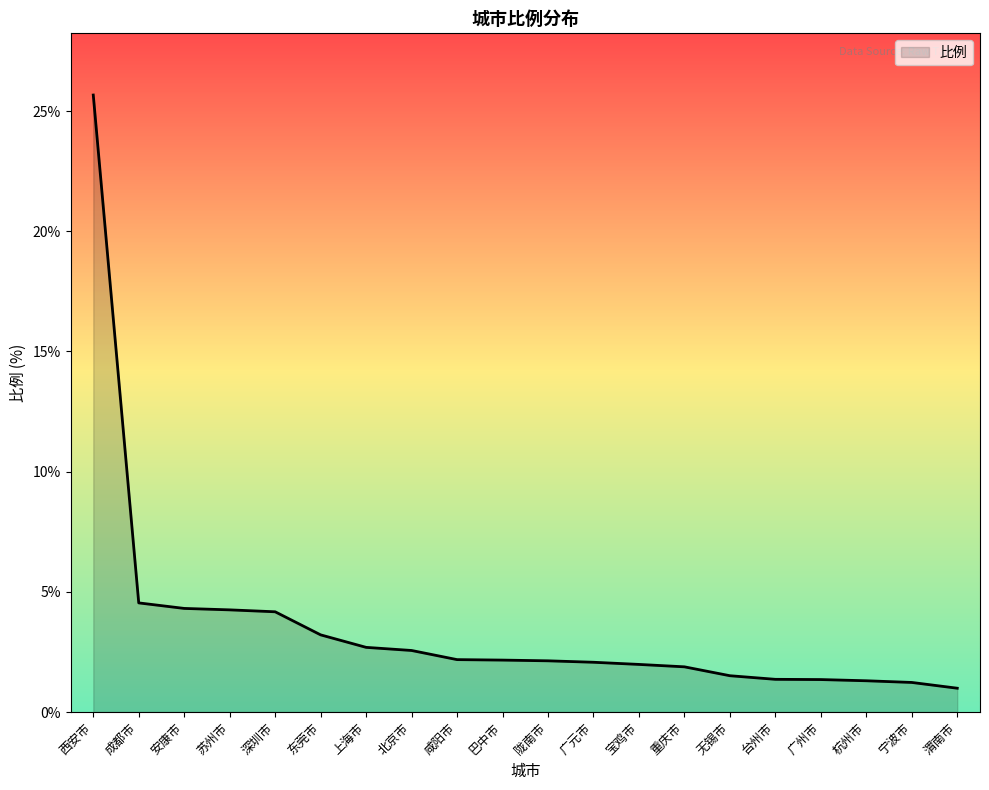

The value at 陇南市 is 2.1. True or false?

True